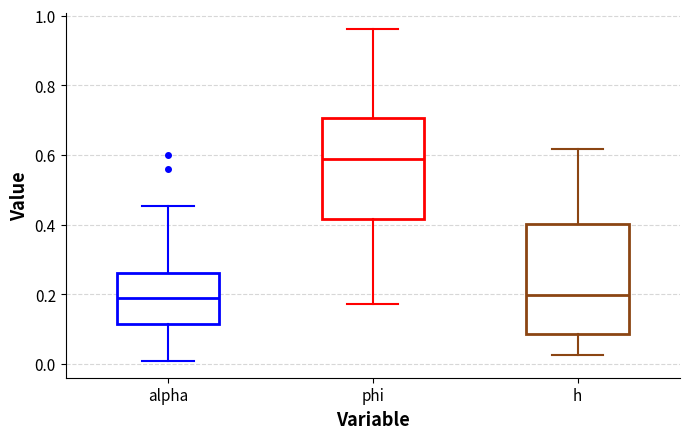

Which box has the highest median line?

phi